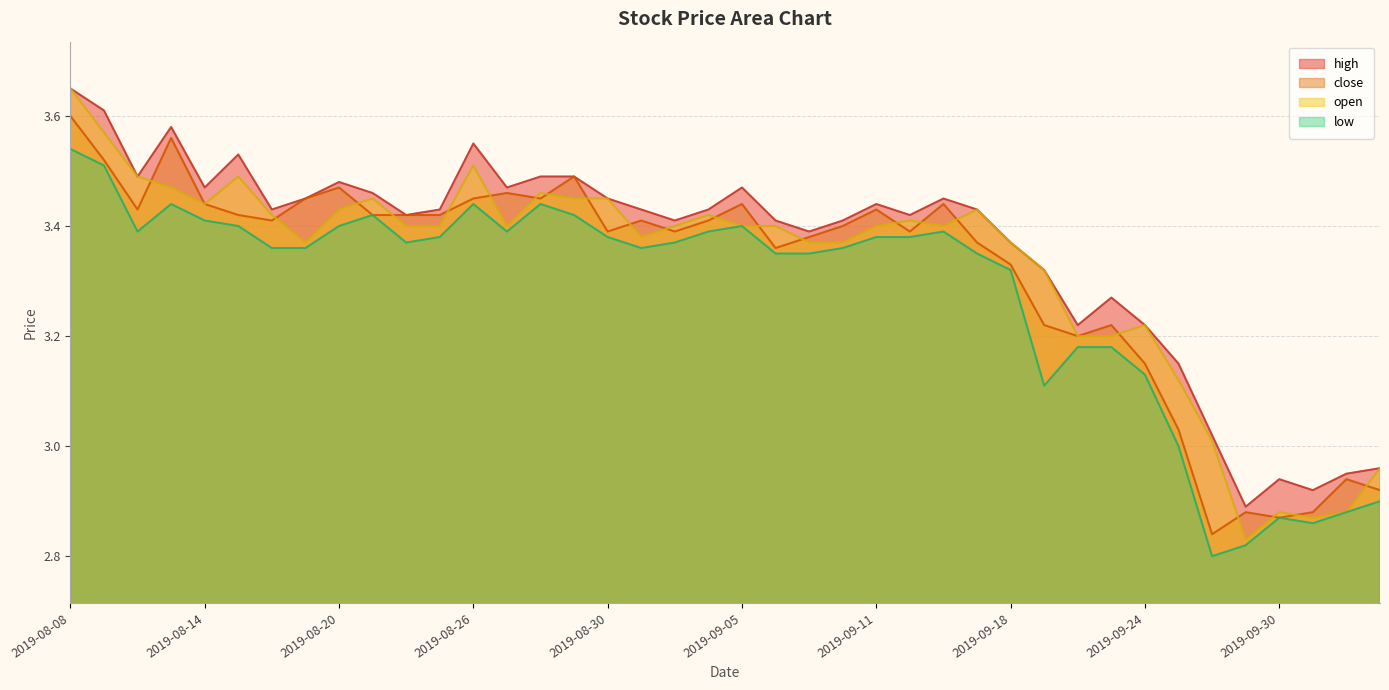

What is the difference between the maximum and minimum values in the low series?

0.7